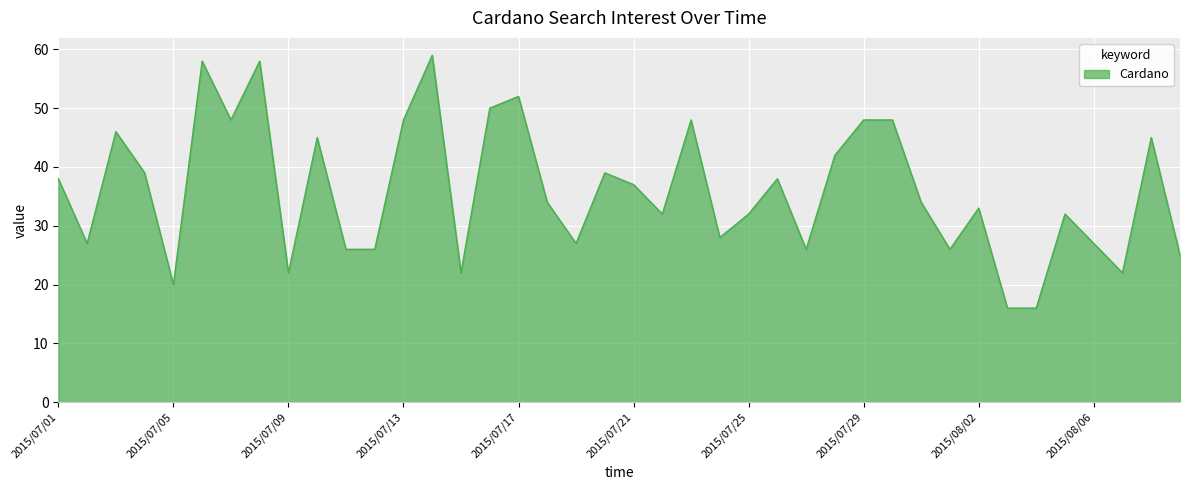

What is the difference between the maximum and minimum values?

43